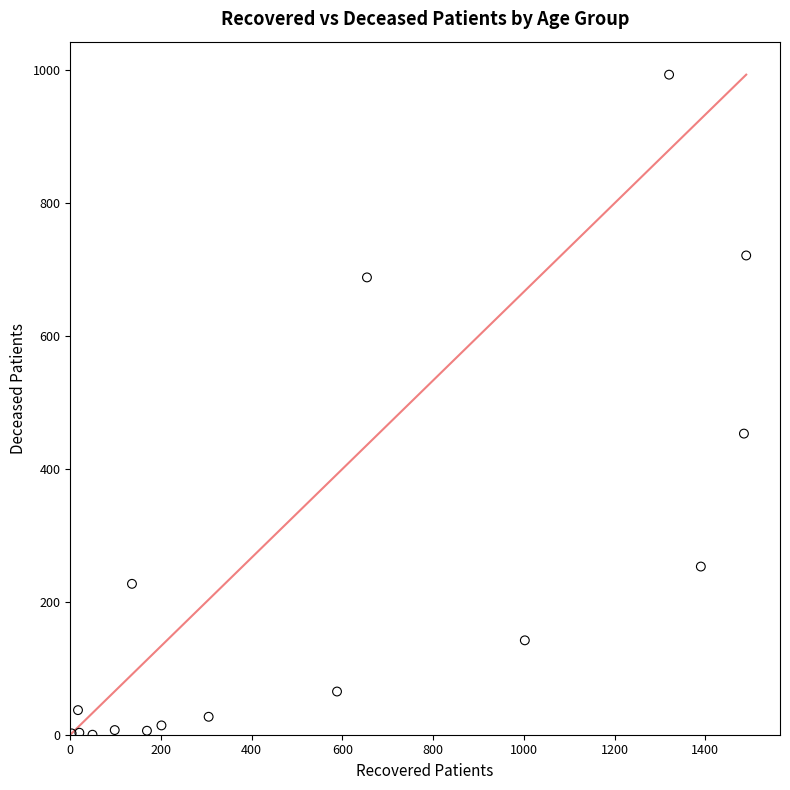

What Y value in the scatter plot is closest to 496?

453